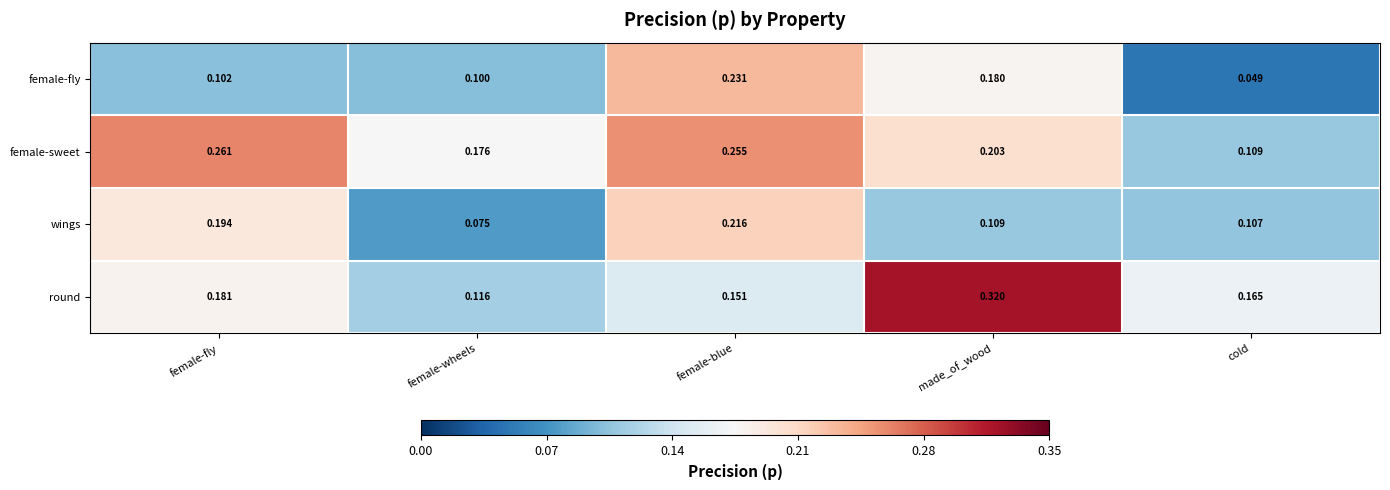

Rank the series at female-wheels from highest to lowest value.

female-sweet, round, female-fly, wings